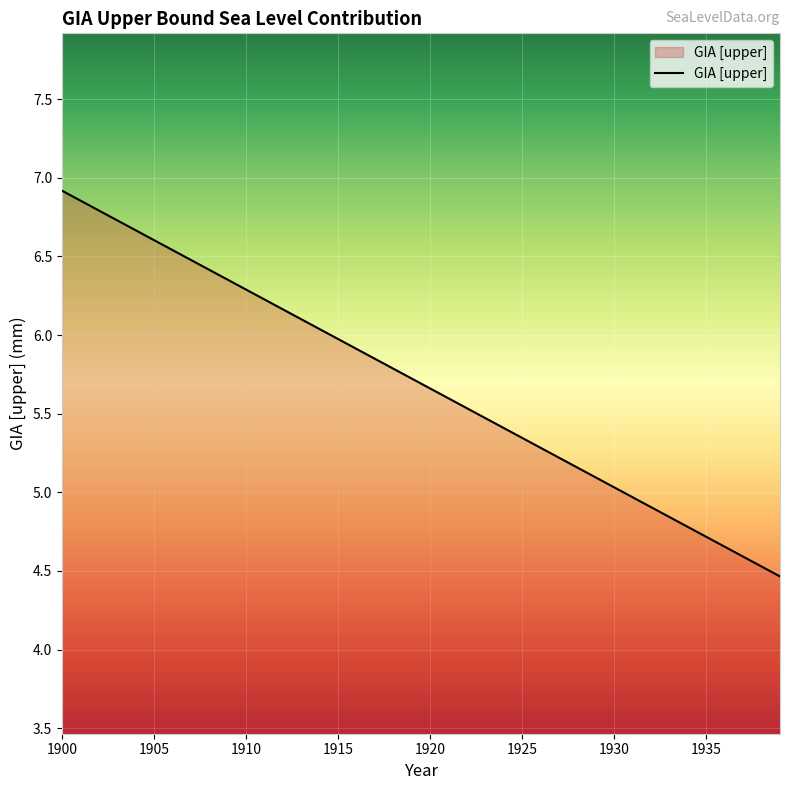

What is the smallest value displayed?

4.5